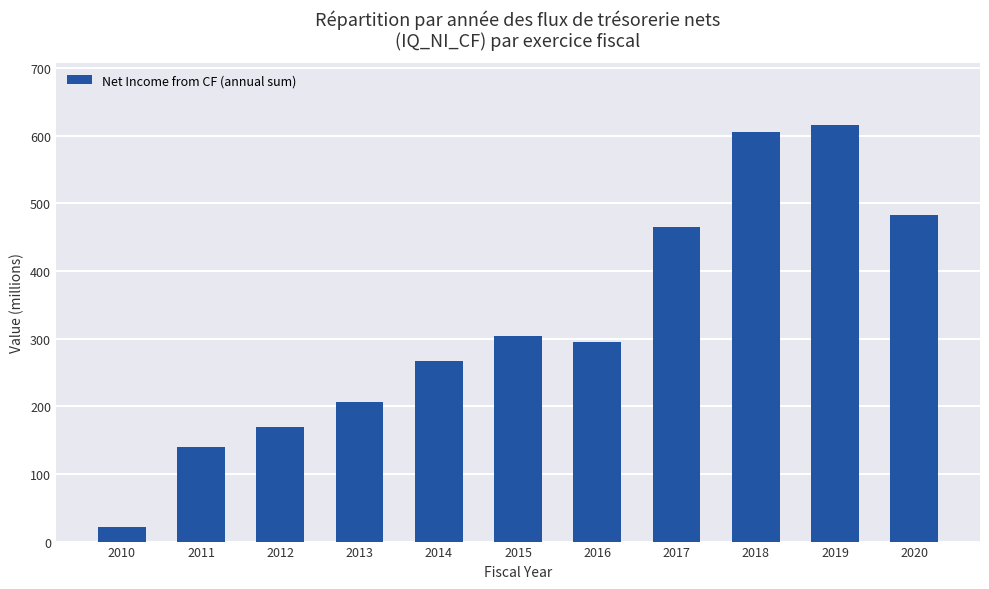

Reading right to left, what are all the values shown in this chart?

482.9	615.5	605.7	464.8	295.8	304.7	267.5	206.1	169.5	139.5	22.1